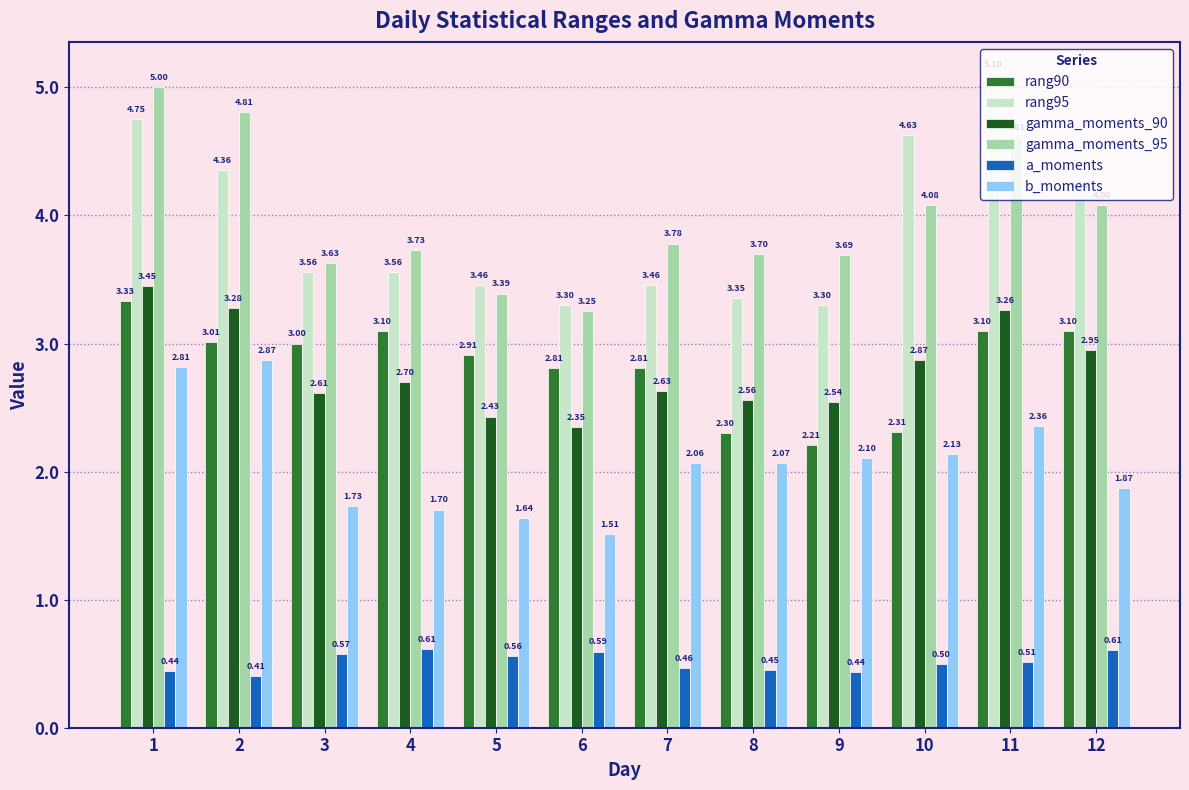

How many data points in b_moments are above 2?

7